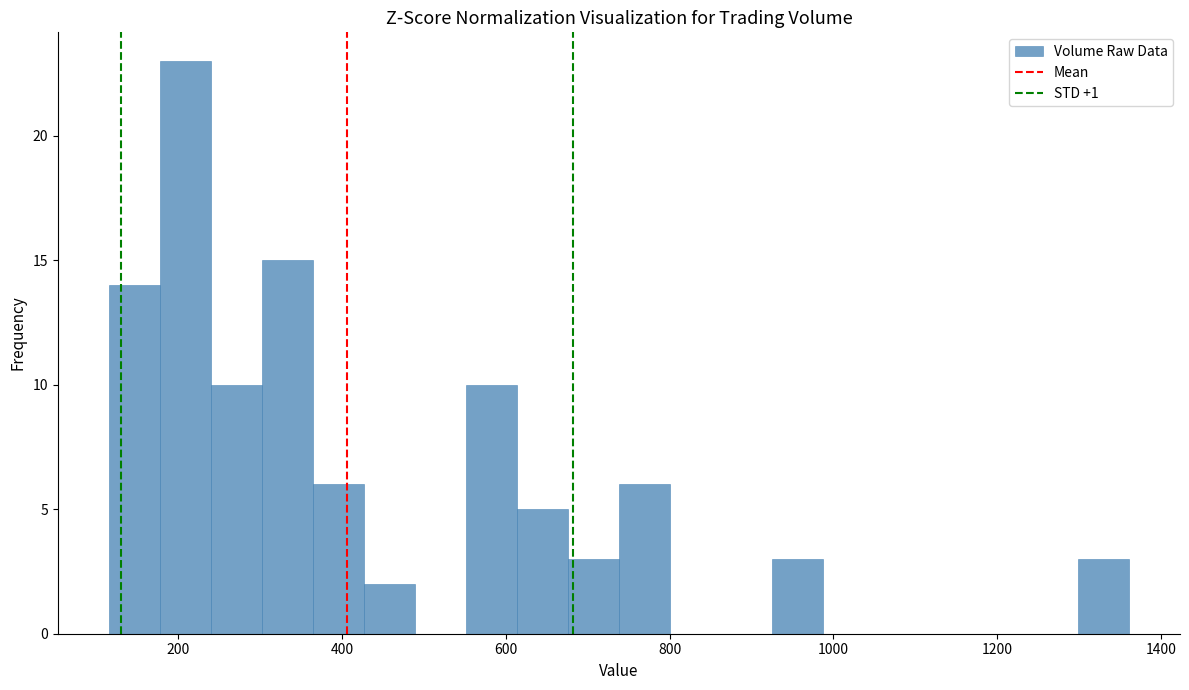

Around what value on the x-axis is the tallest bar? Give the approximate position of its centre, as read against the axis.

200